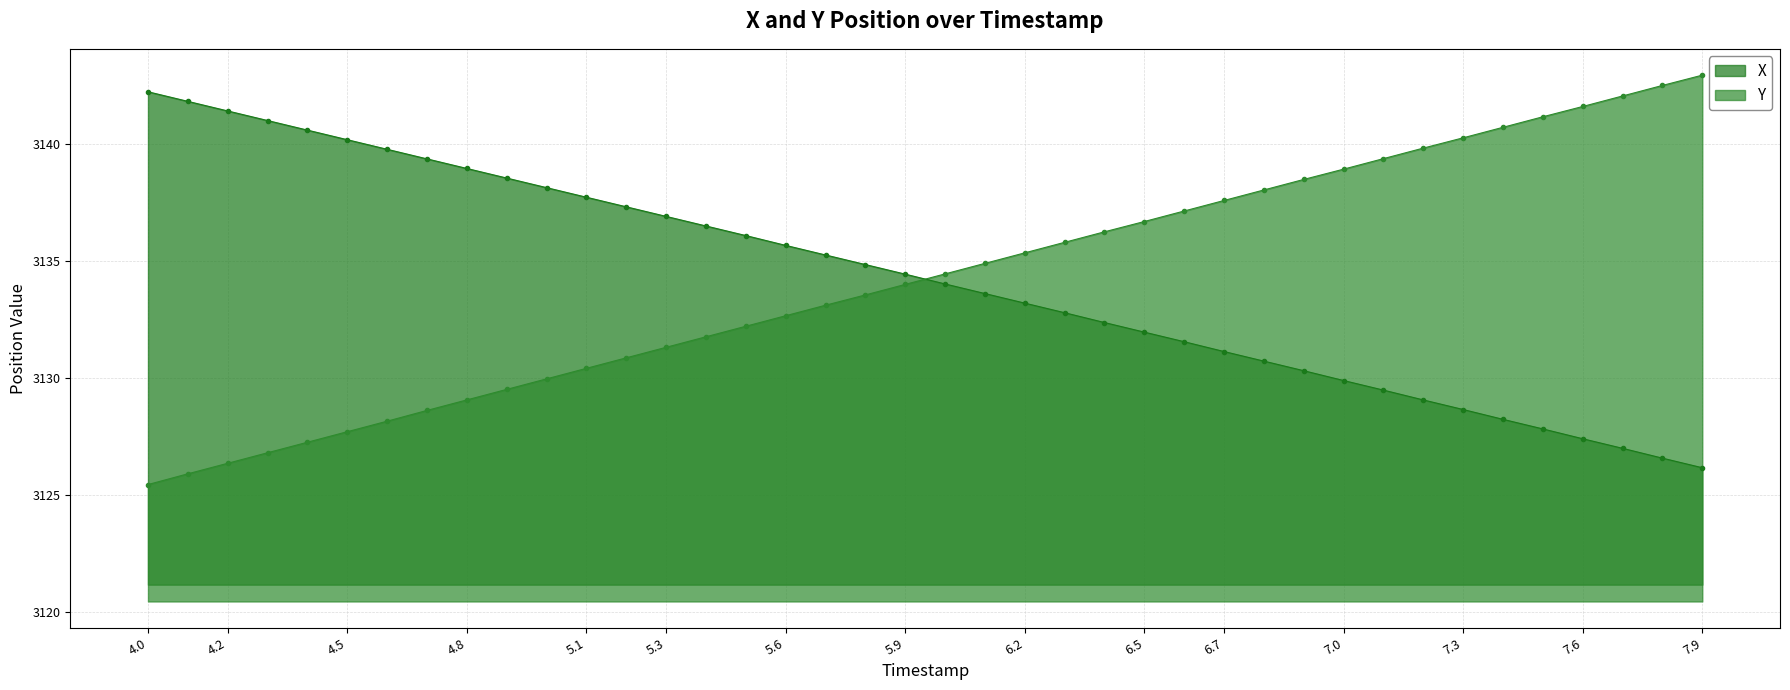

How many series are shown in this chart?

2